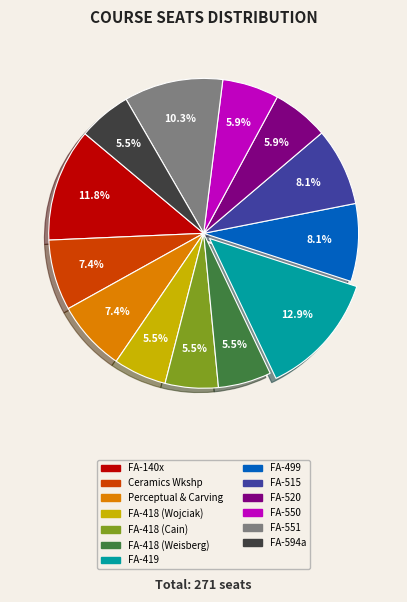

Count the number of slices in the pie.

13